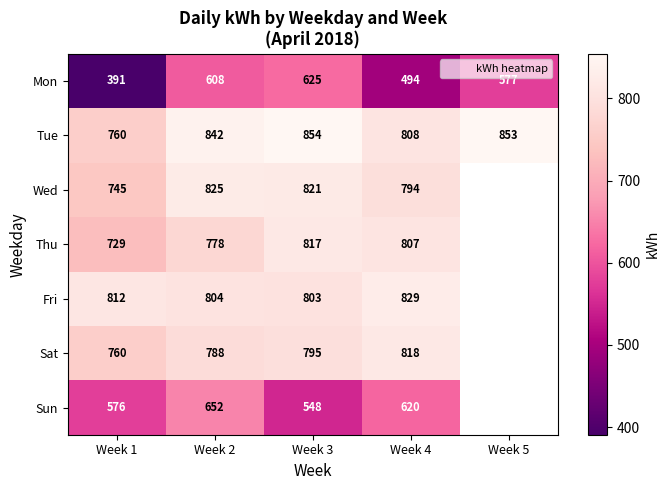

Where is Mon nearest to the value 507?

Week 4